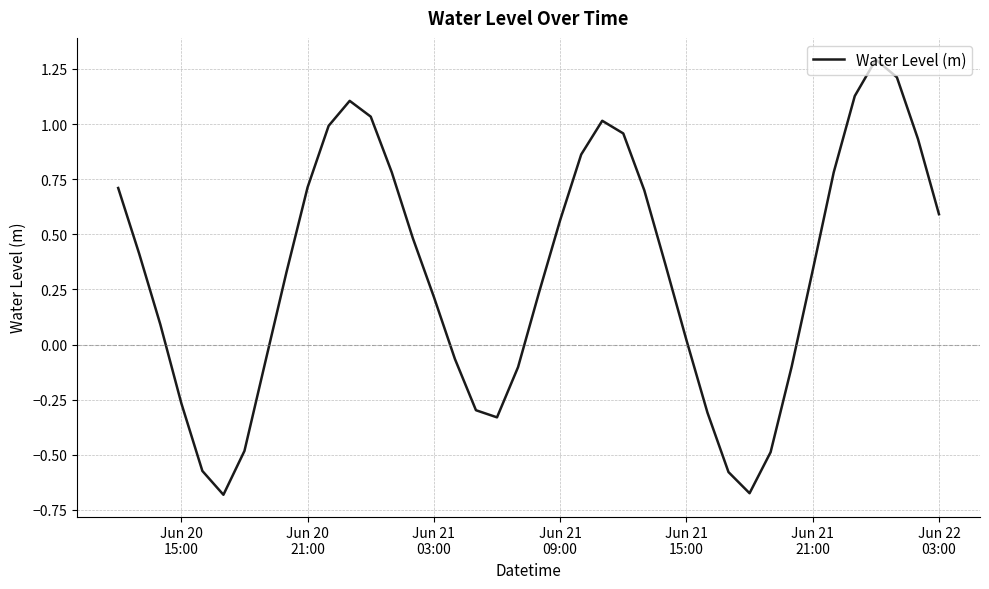

How many negative values are there?

14